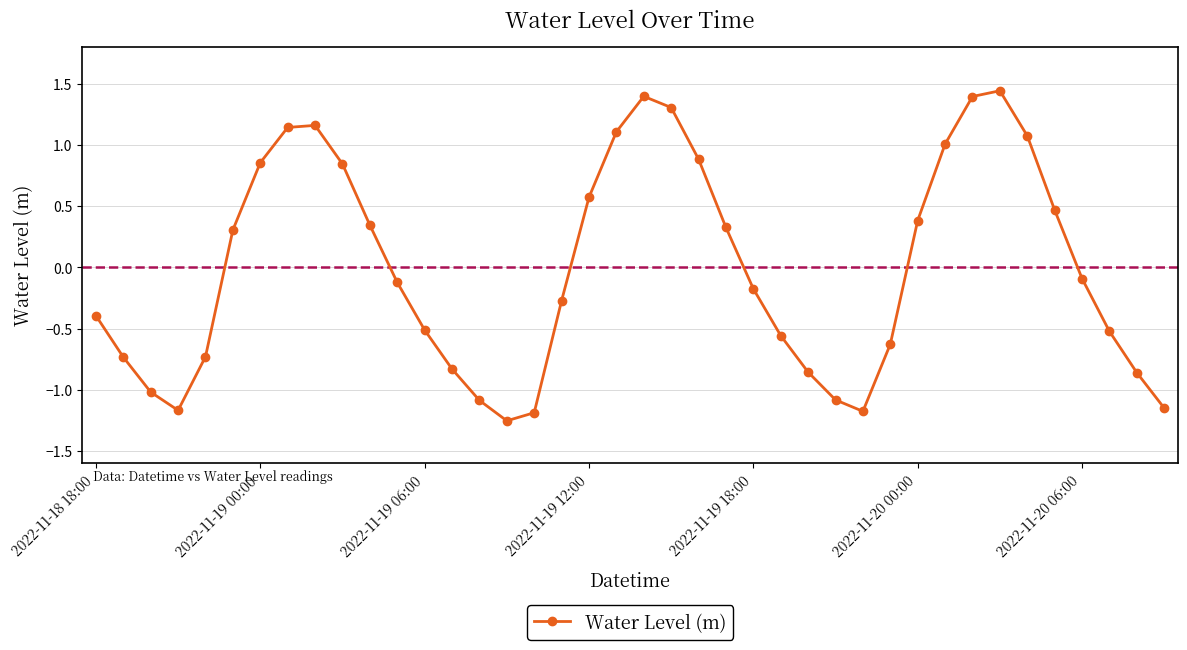

True or false: the data has more than 2 interior local peaks.

True